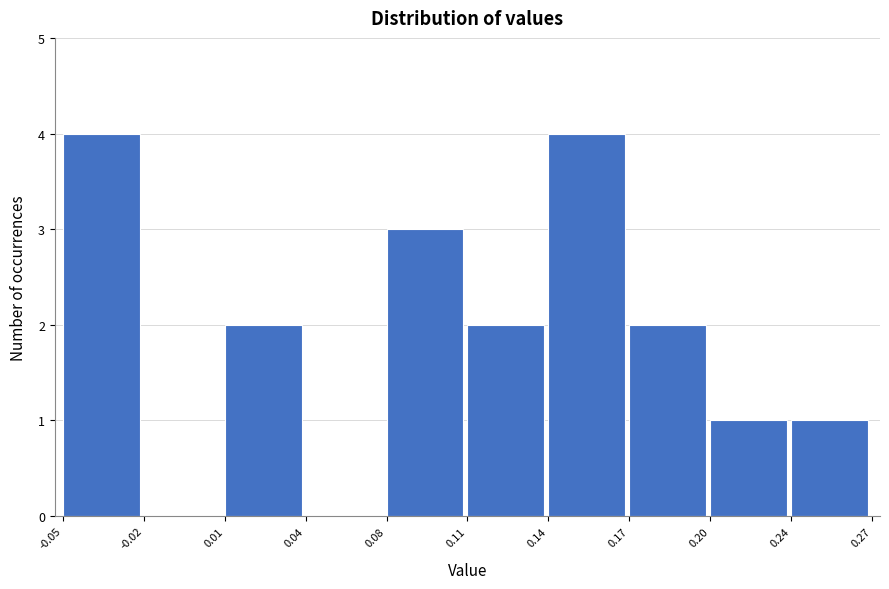

Reading left to right, extract all data points from this chart.

-0.05=4	-0.02=0	0.01=2	0.04=0	0.08=3	0.11=2	0.14=4	0.17=2	0.20=1	0.24=1